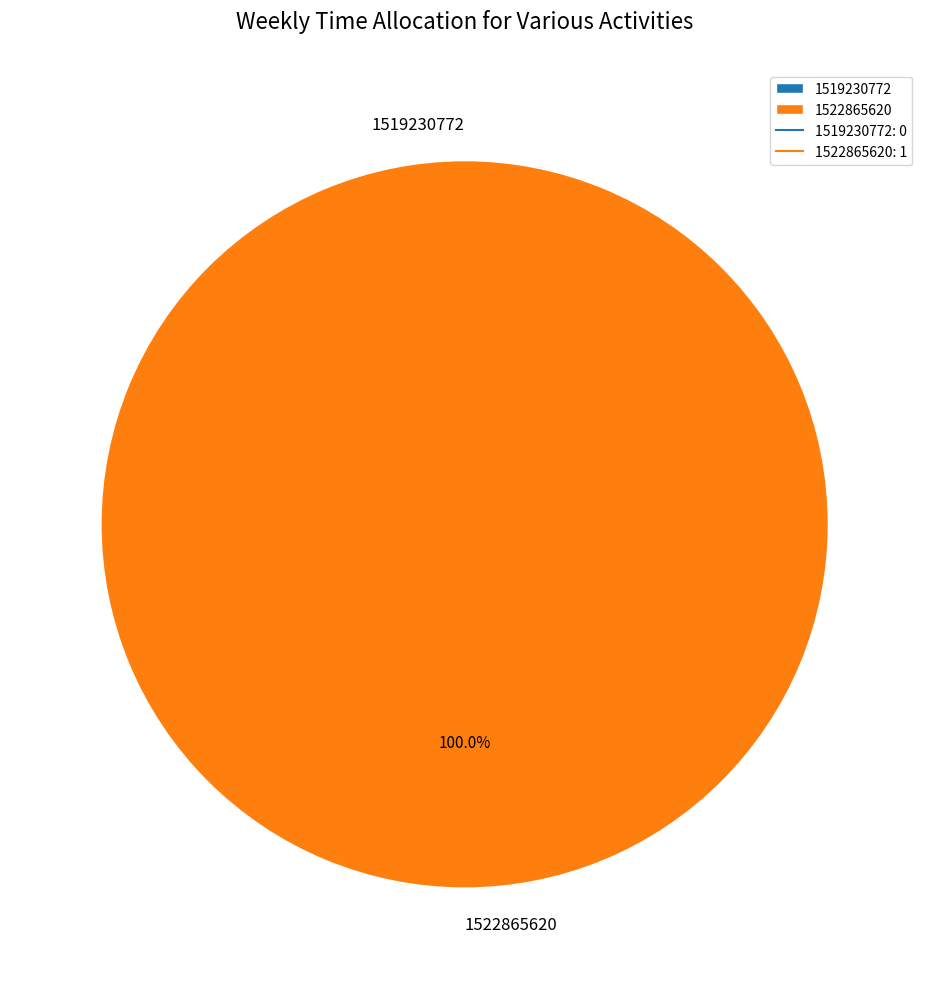

To the nearest percent, what is the difference between the 1519230772 and 1522865620 slice percentages?

100%